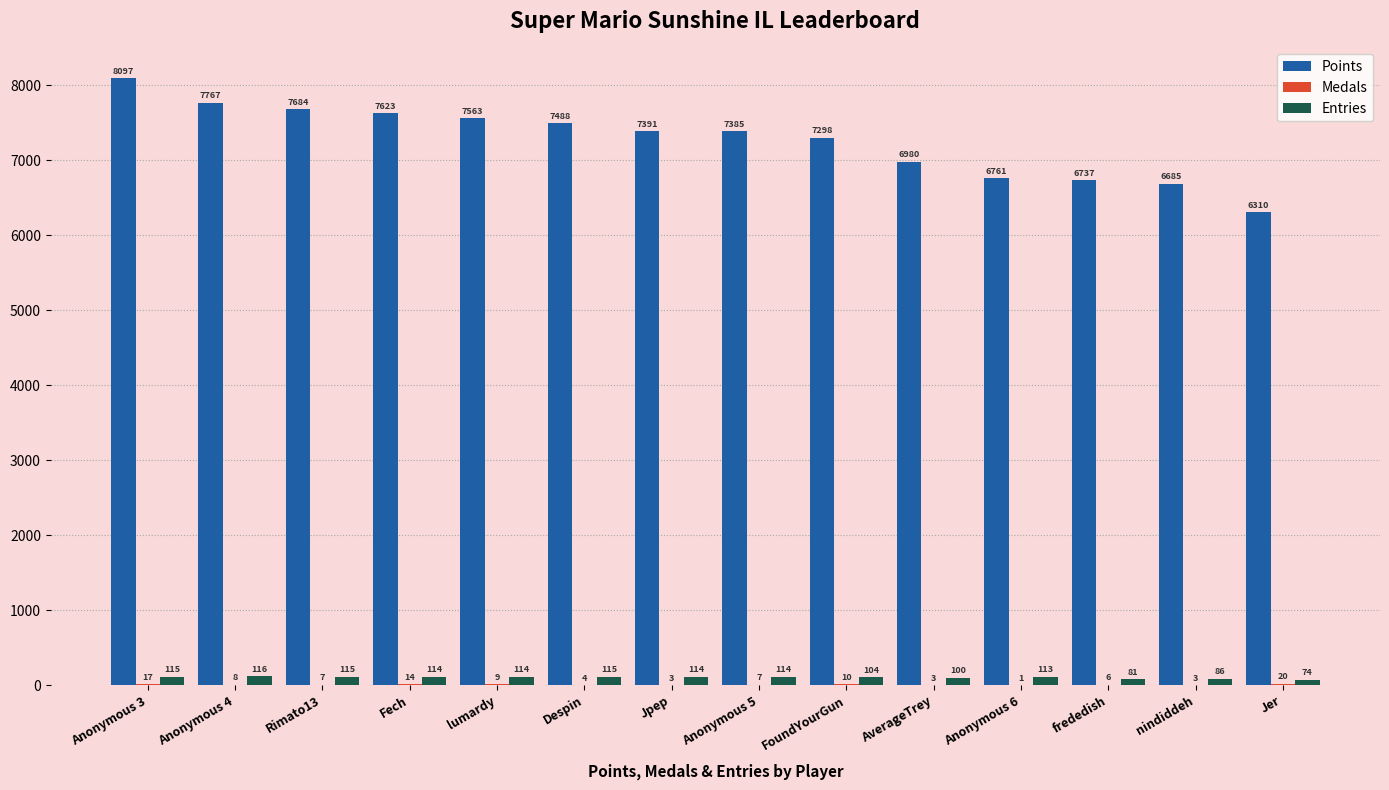

Which category has the highest value in the Points series?

Anonymous 3